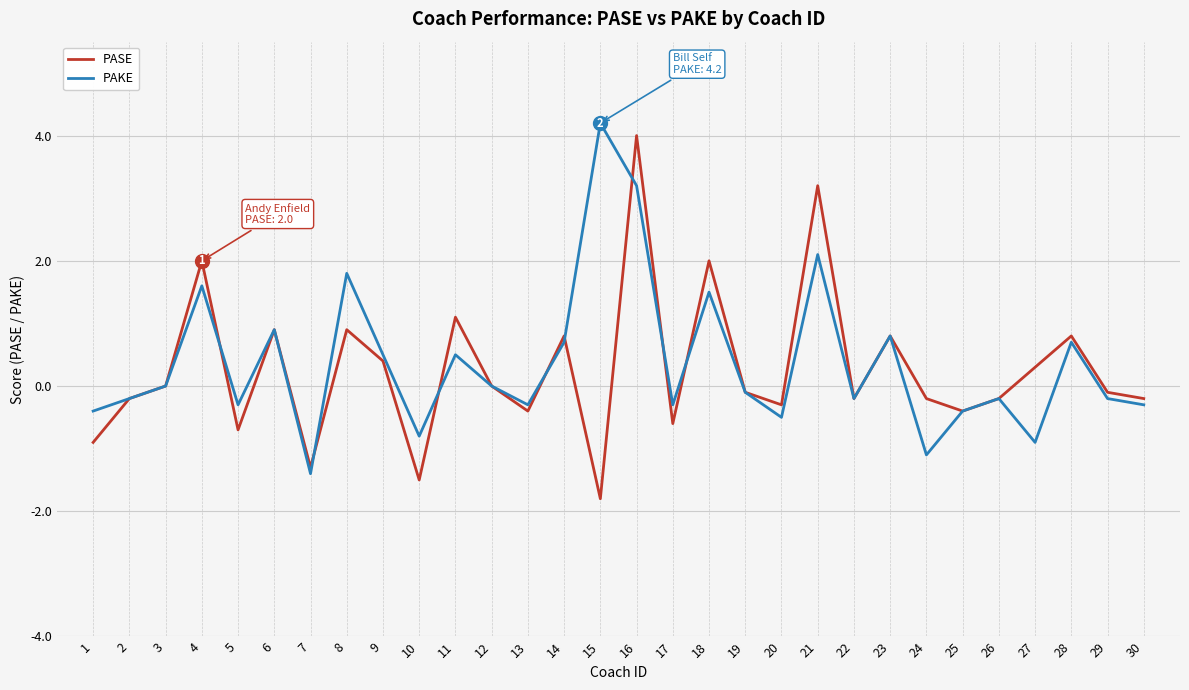

Is it true that PAKE equals -0.5 at 20?

True